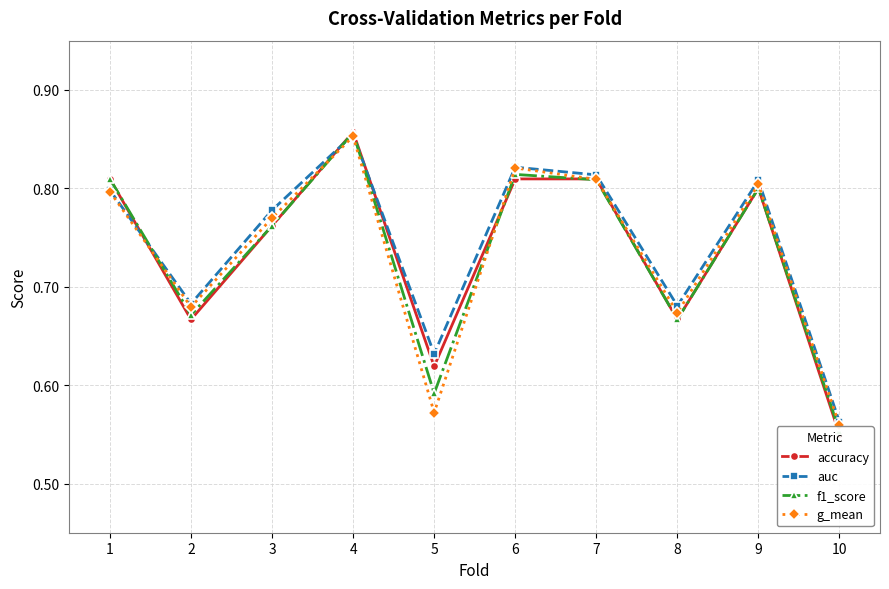

Does the chart have visible grid lines?

Yes